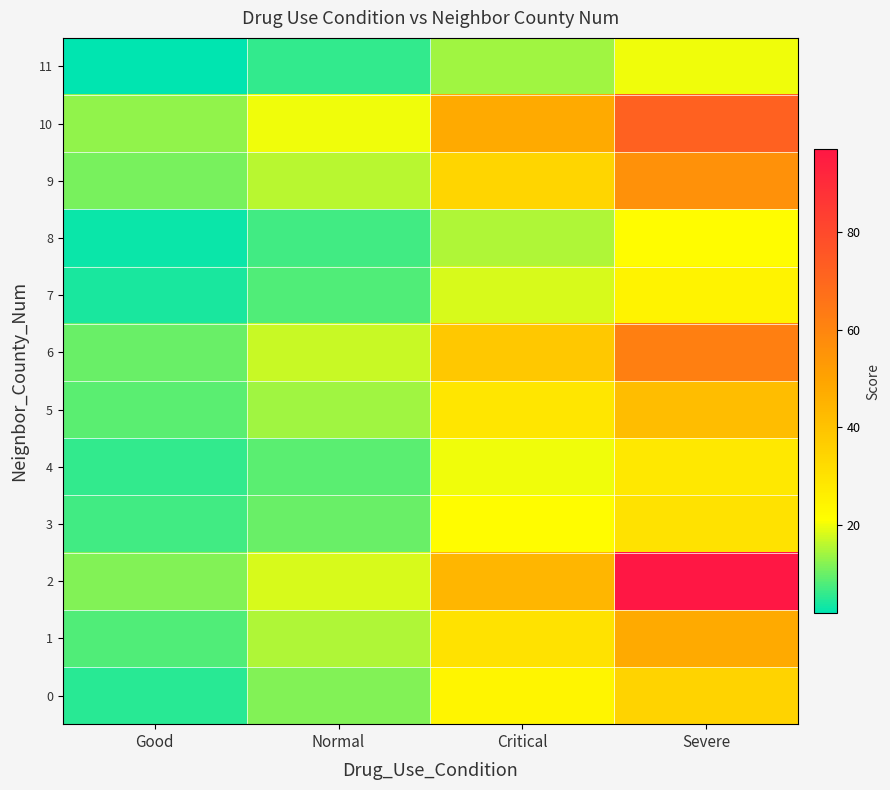

Reading left to right, extract all data points from this chart.

0: Good=5	Normal=12	Critical=24	Severe=35
1: Good=8	Normal=15	Critical=30	Severe=48
2: Good=12	Normal=18	Critical=44	Severe=97
3: Good=7	Normal=10	Critical=22	Severe=30
4: Good=6	Normal=9	Critical=20	Severe=28
5: Good=9	Normal=14	Critical=29	Severe=42
6: Good=10	Normal=17	Critical=38	Severe=62
7: Good=4	Normal=8	Critical=18	Severe=25
8: Good=3	Normal=7	Critical=15	Severe=22
9: Good=11	Normal=16	Critical=34	Severe=56
10: Good=13	Normal=20	Critical=48	Severe=72
11: Good=2	Normal=6	Critical=14	Severe=20